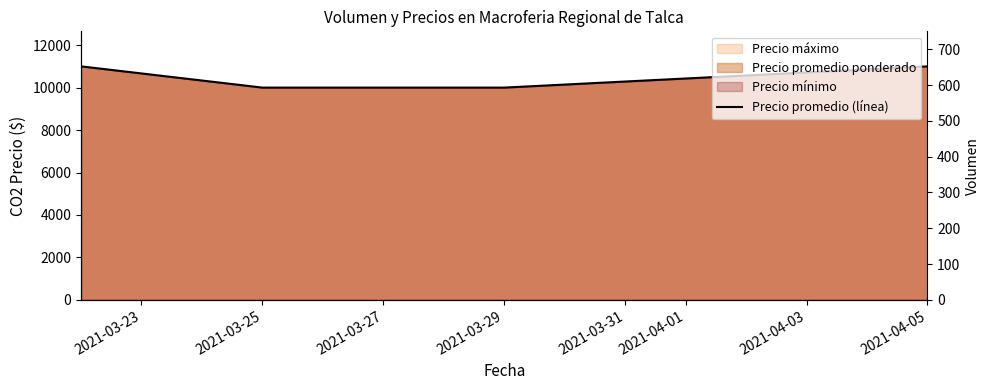

At which category does the chart reach its minimum across all series?

2021-03-25